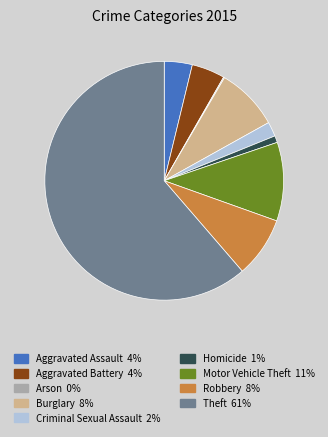

What is the largest slice in the pie chart?

Theft